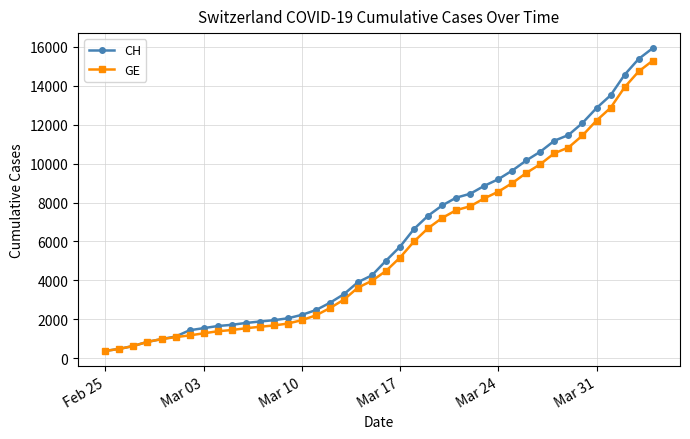

Which series has the largest total across all categories?

CH